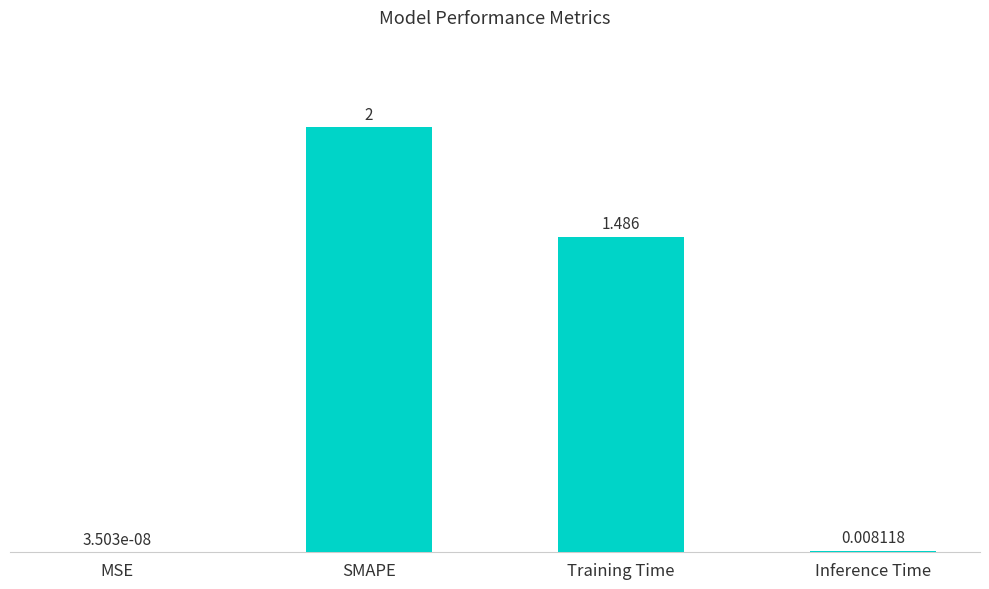

At which label is the value closest to 1?

Training Time